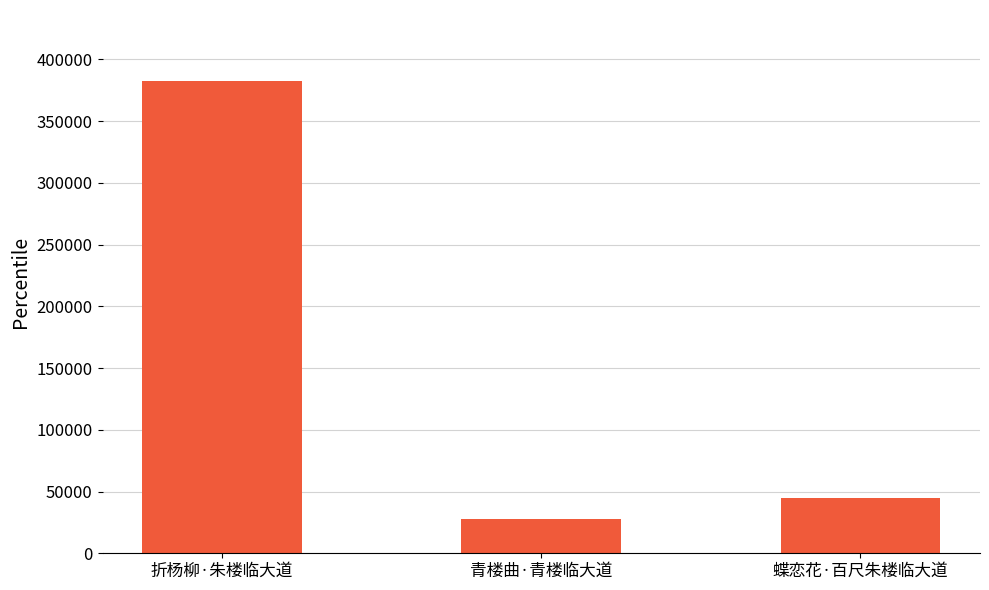

List the labels in order of value, largest first.

折杨柳·朱楼临大道, 蝶恋花·百尺朱楼临大道, 青楼曲·青楼临大道